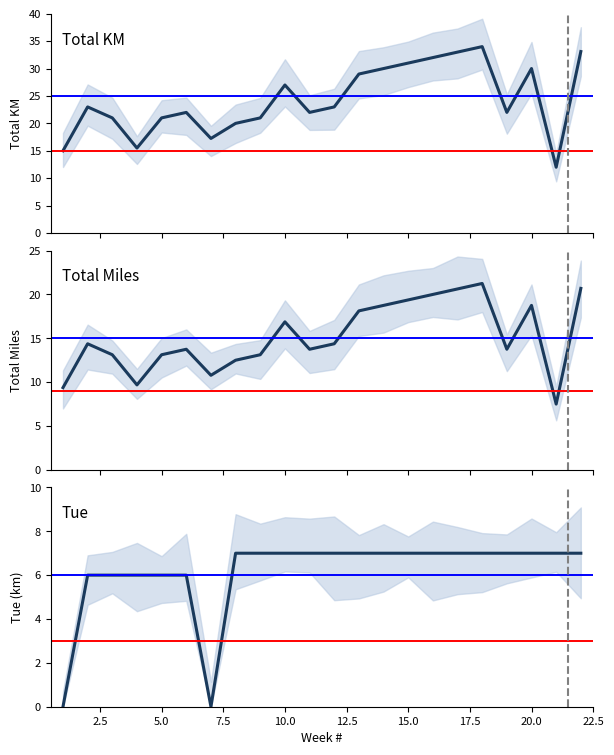

What are all the series names shown in the legend?

Total KM, Total Miles, Tue